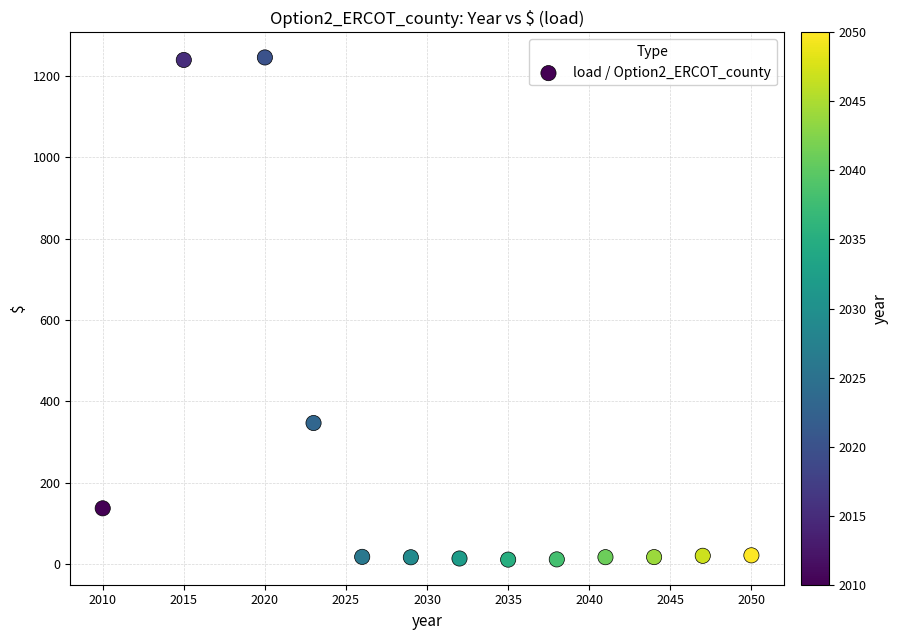

What is the range of X values (max minus min)?

40.0